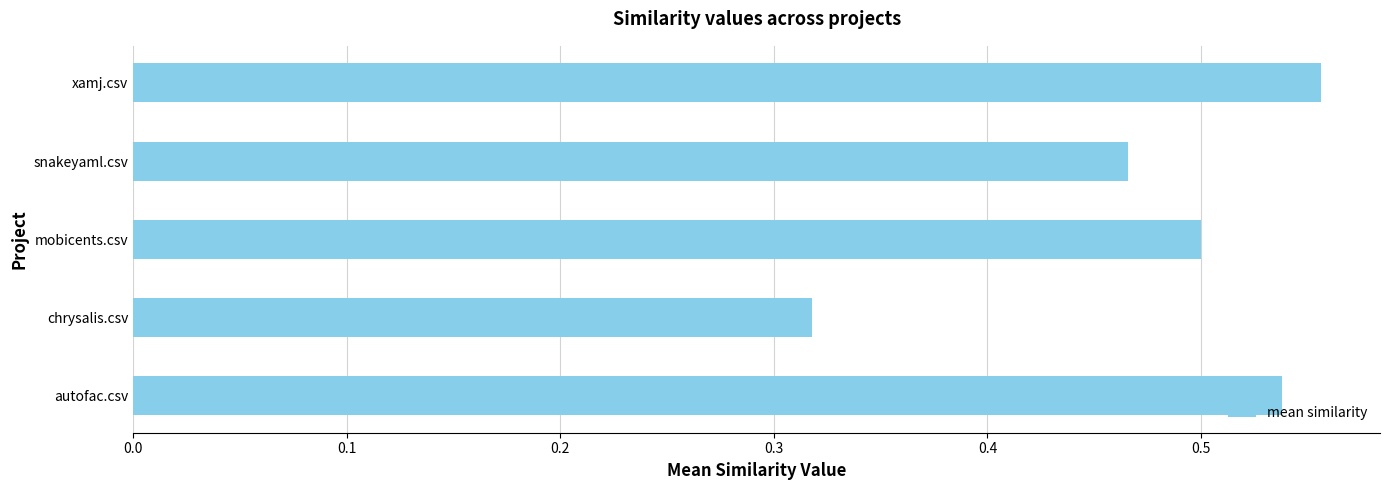

List the labels in order of value, smallest first.

chrysalis.csv, snakeyaml.csv, mobicents.csv, autofac.csv, xamj.csv